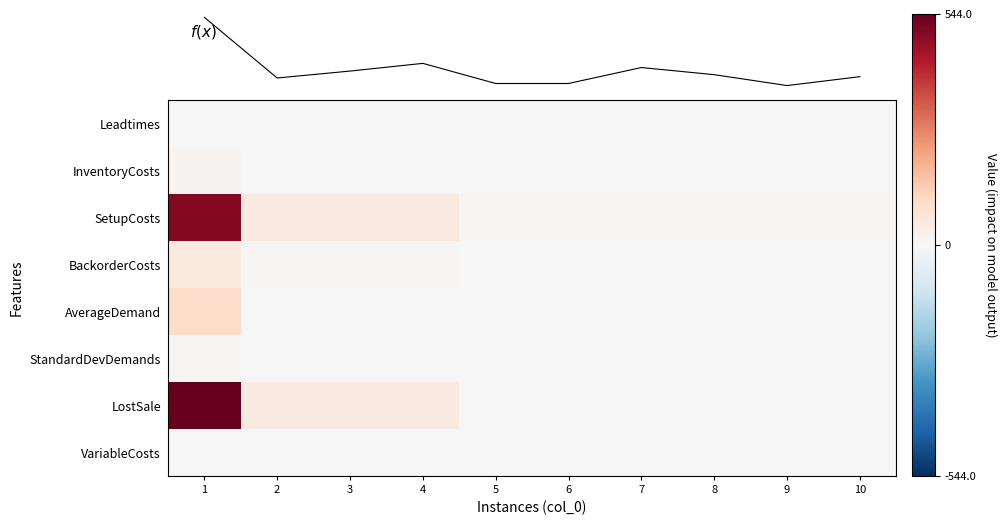

True or false: SetupCosts has a value of 1.7 at 5.

False